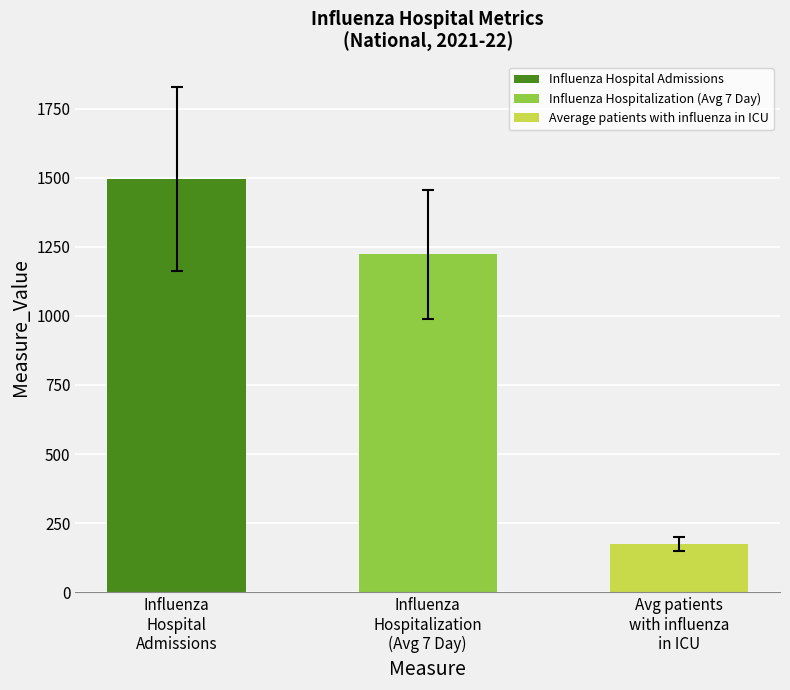

Rank the series by their average value, from highest to lowest.

Influenza Hospital Admissions, Influenza Hospitalization (Avg 7 Day), Average patients with influenza in ICU